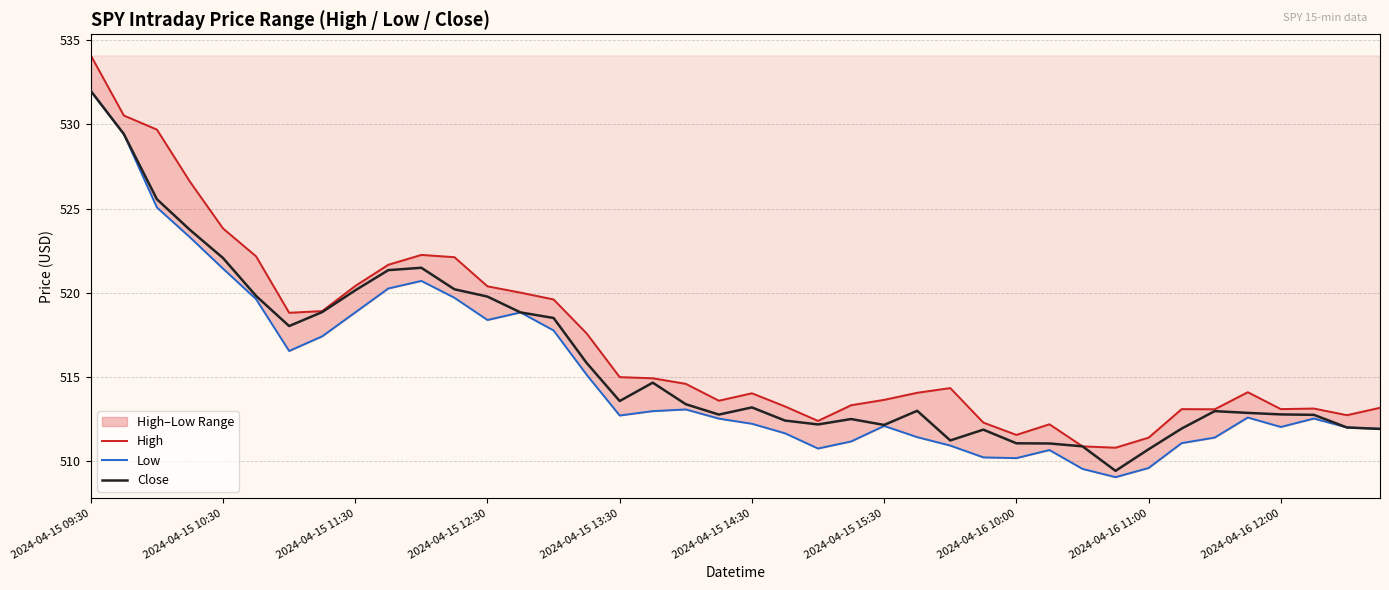

What is the smallest value displayed?

509.1